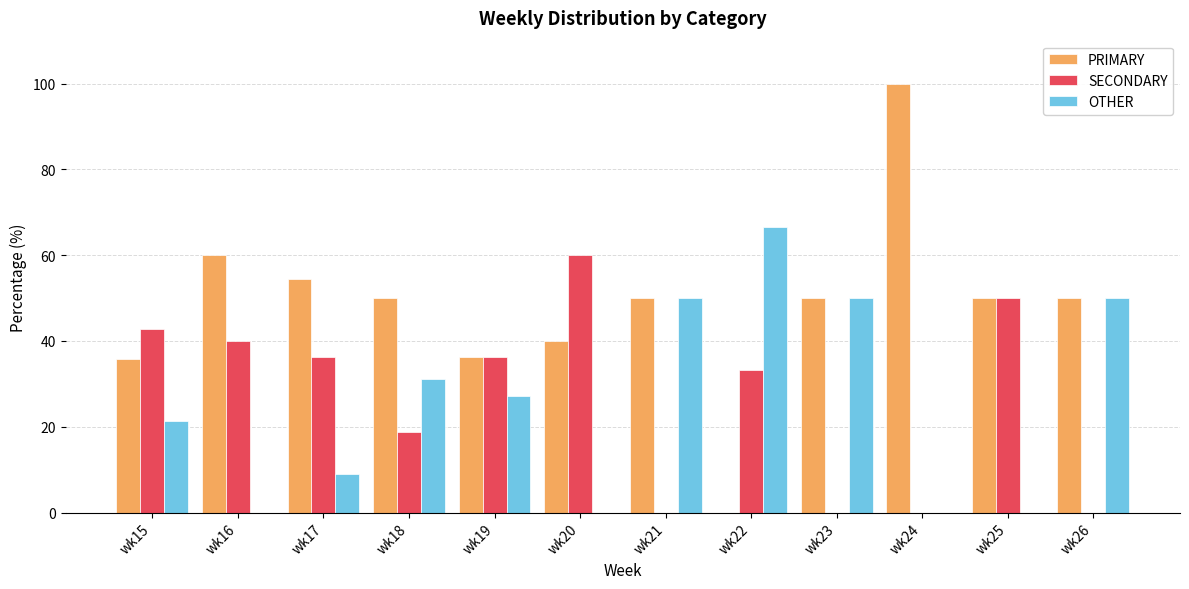

What is the sum of the PRIMARY values at wk24 and wk21?

150.0